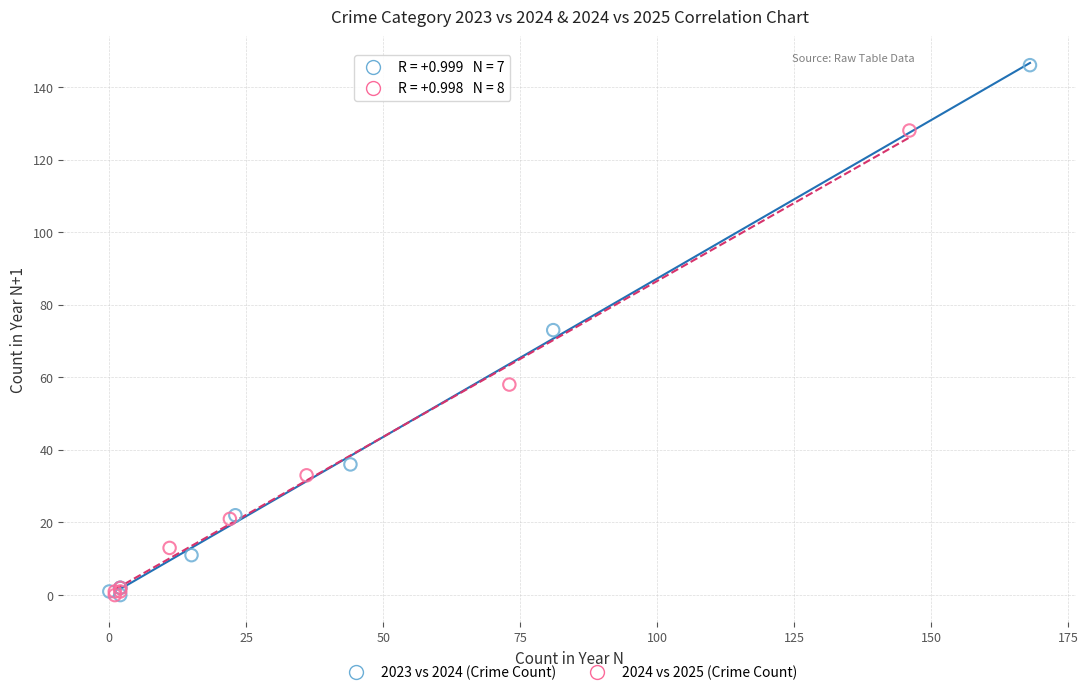

What are all the series names shown in the legend?

2023 vs 2024 (Crime Count), 2024 vs 2025 (Crime Count)